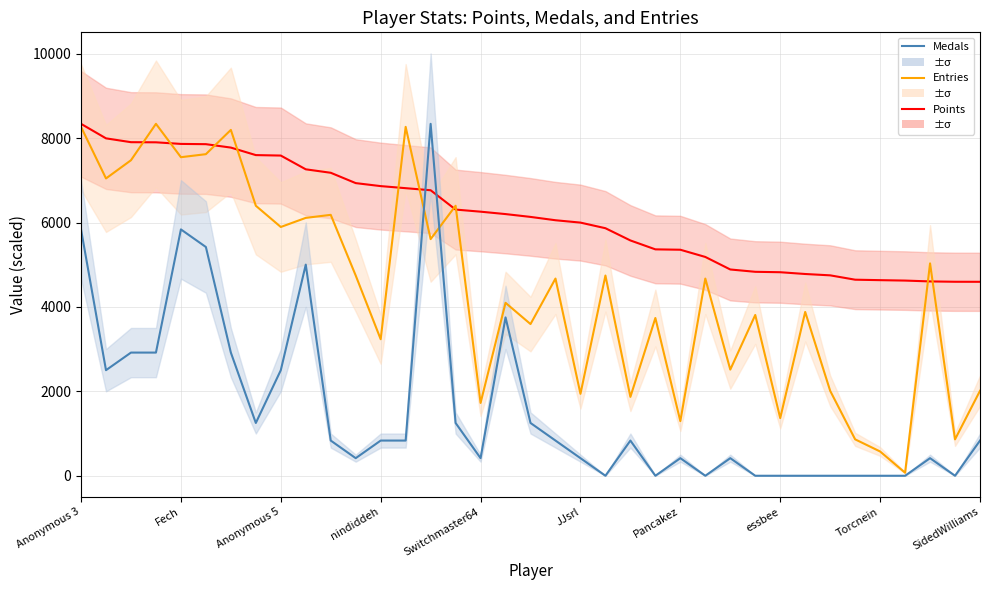

How many positive values does the Medals series have?

26